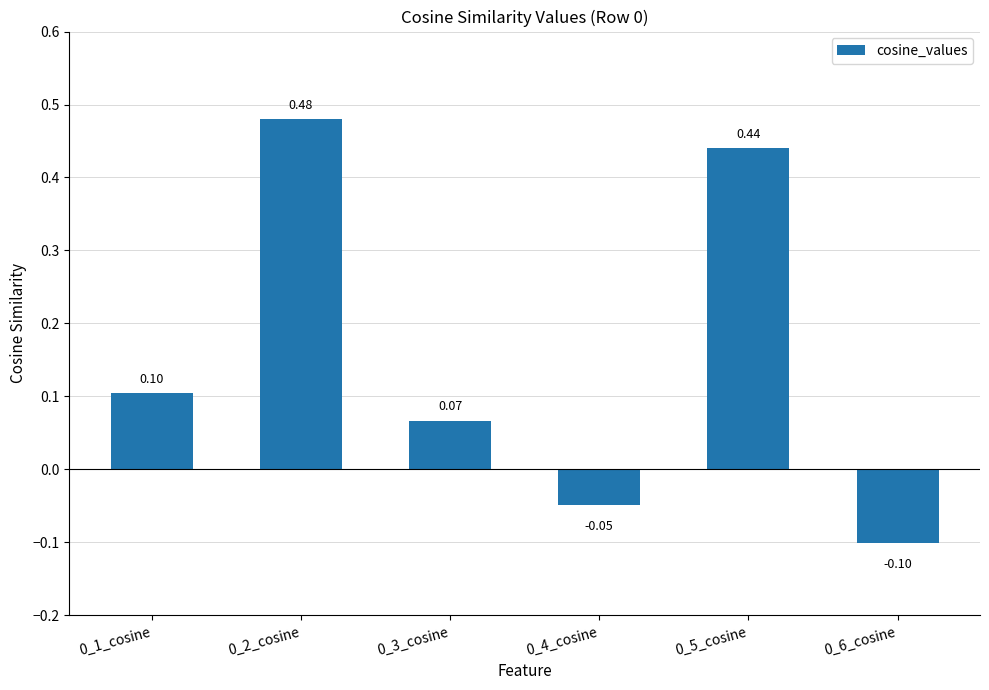

What is the difference between the maximum and minimum values?

0.6